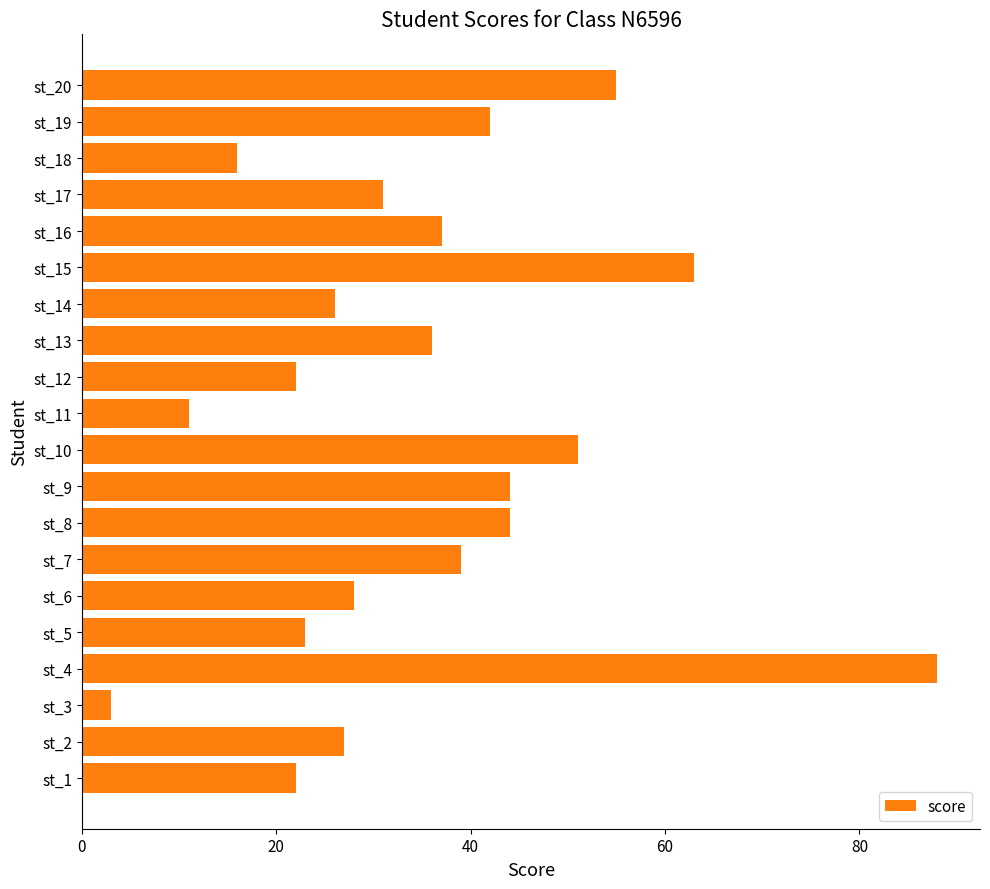

Reading bottom to top, what are all the values shown in this chart?

st_1=22	st_2=27	st_3=3	st_4=88	st_5=23	st_6=28	st_7=39	st_8=44	st_9=44	st_10=51	st_11=11	st_12=22	st_13=36	st_14=26	st_15=63	st_16=37	st_17=31	st_18=16	st_19=42	st_20=55